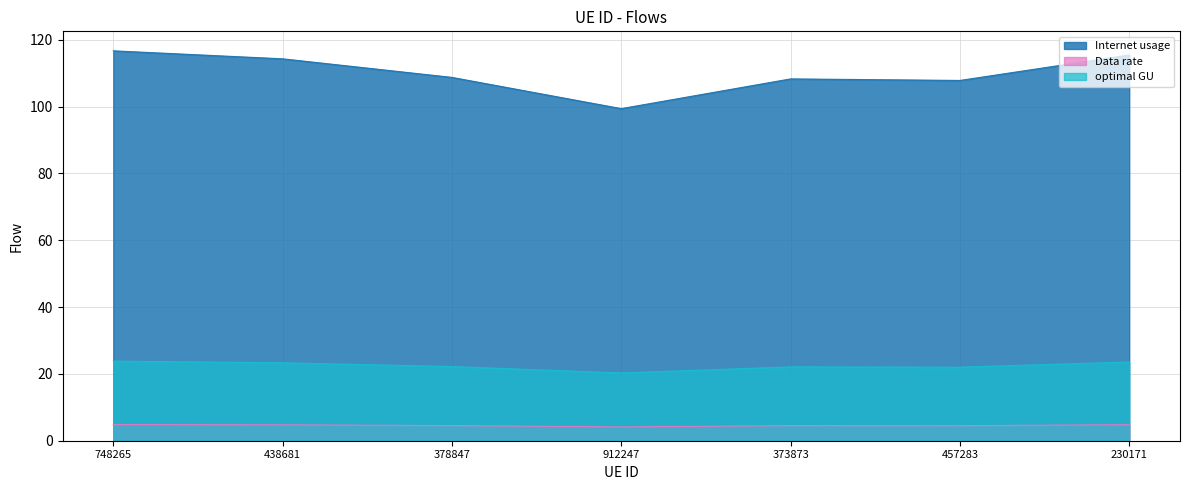

The Data rate series shows 7.1 at 378847. True or false?

False